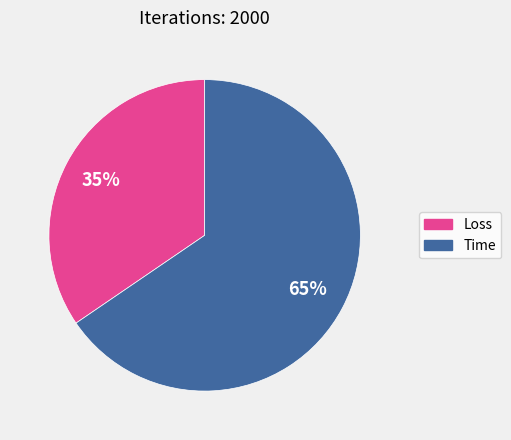

Is the sum of Time and Loss greater than half?

Yes